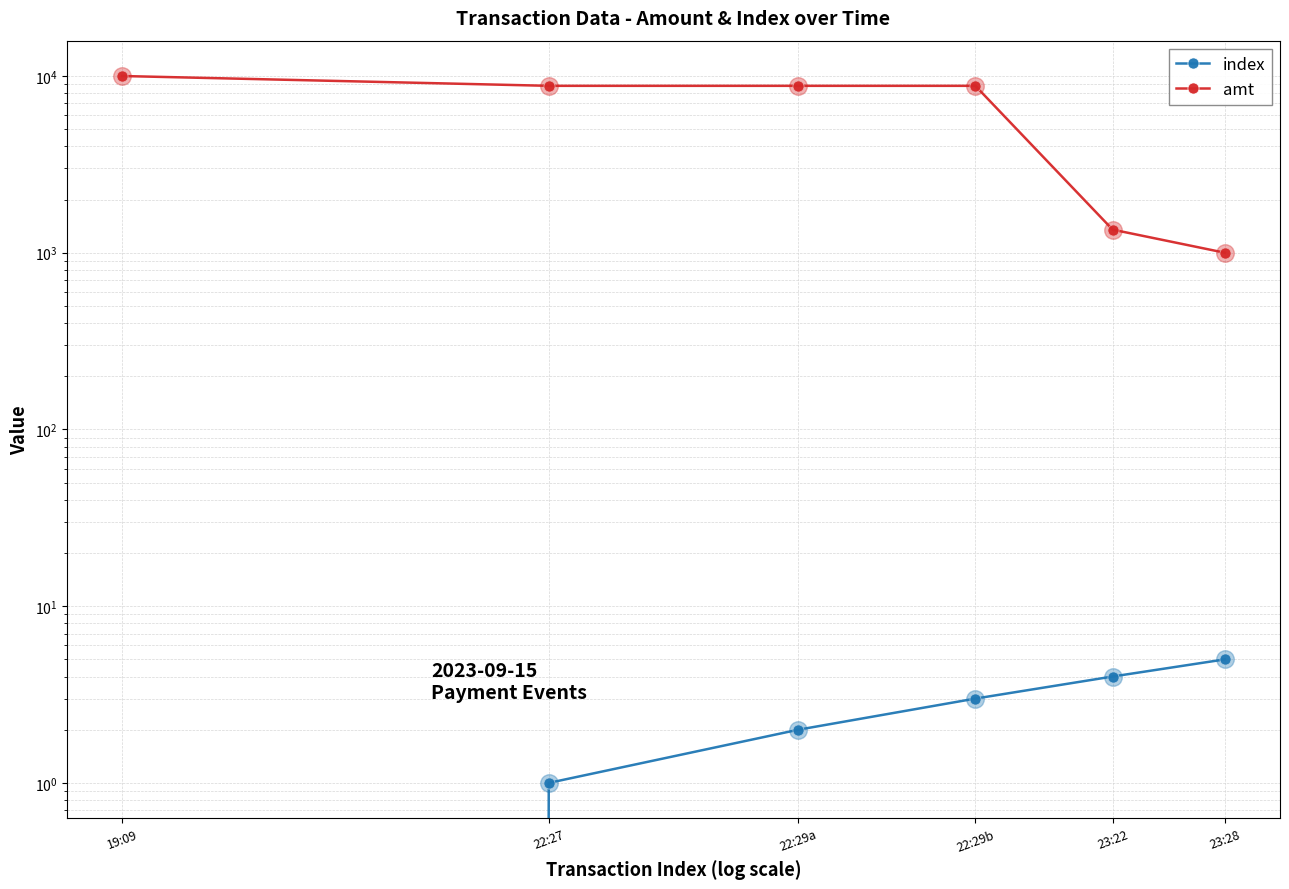

Which series contains the lowest Y value?

index